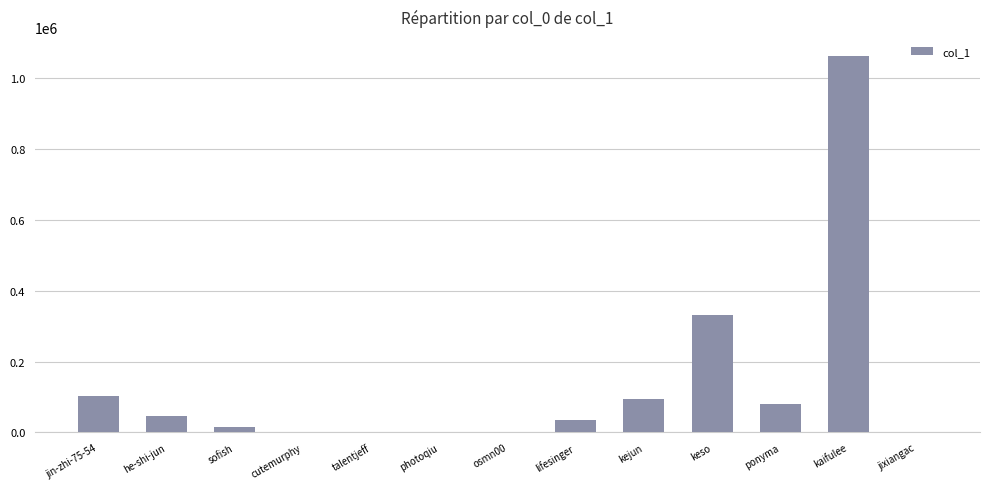

What is the sum of all values?

1769268